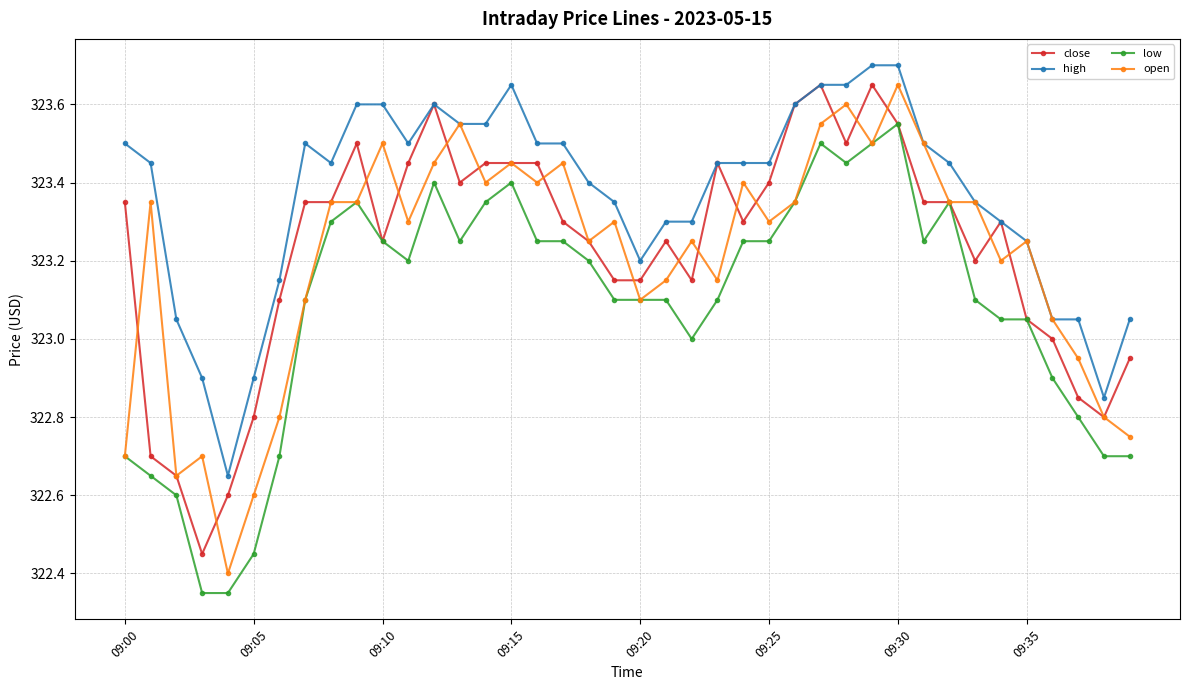

What is the greatest value displayed?

323.7